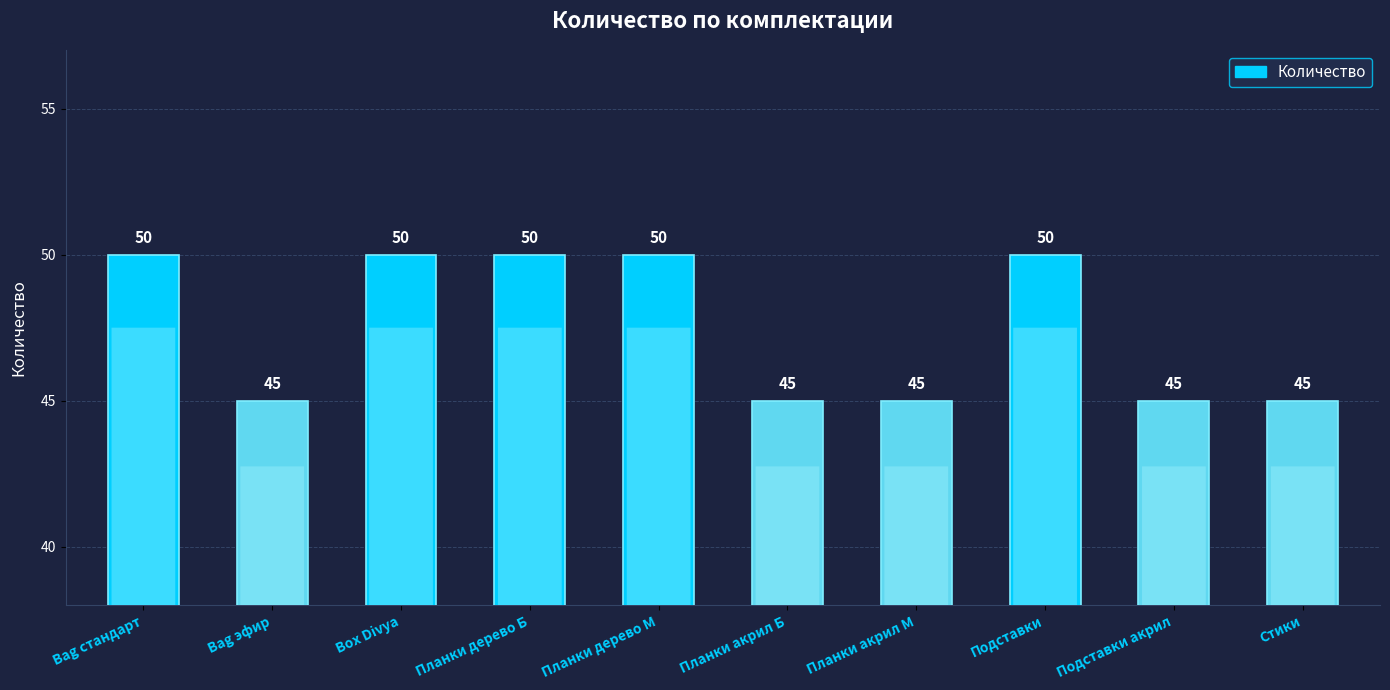

Between Box Divya and Планки акрил М, which is larger?

Box Divya